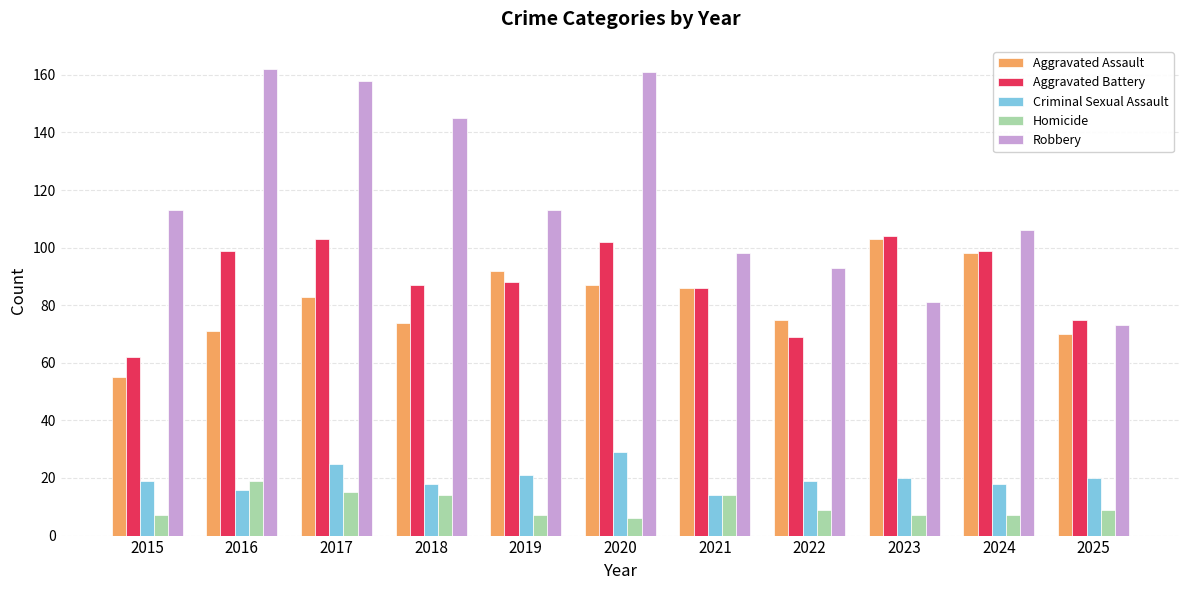

Reading left to right, transcribe all the data shown in this chart.

Aggravated Assault: 2015=55	2016=71	2017=83	2018=74	2019=92	2020=87	2021=86	2022=75	2023=103	2024=98	2025=70
Aggravated Battery: 2015=62	2016=99	2017=103	2018=87	2019=88	2020=102	2021=86	2022=69	2023=104	2024=99	2025=75
Criminal Sexual Assault: 2015=19	2016=16	2017=25	2018=18	2019=21	2020=29	2021=14	2022=19	2023=20	2024=18	2025=20
Homicide: 2015=7	2016=19	2017=15	2018=14	2019=7	2020=6	2021=14	2022=9	2023=7	2024=7	2025=9
Robbery: 2015=113	2016=162	2017=158	2018=145	2019=113	2020=161	2021=98	2022=93	2023=81	2024=106	2025=73